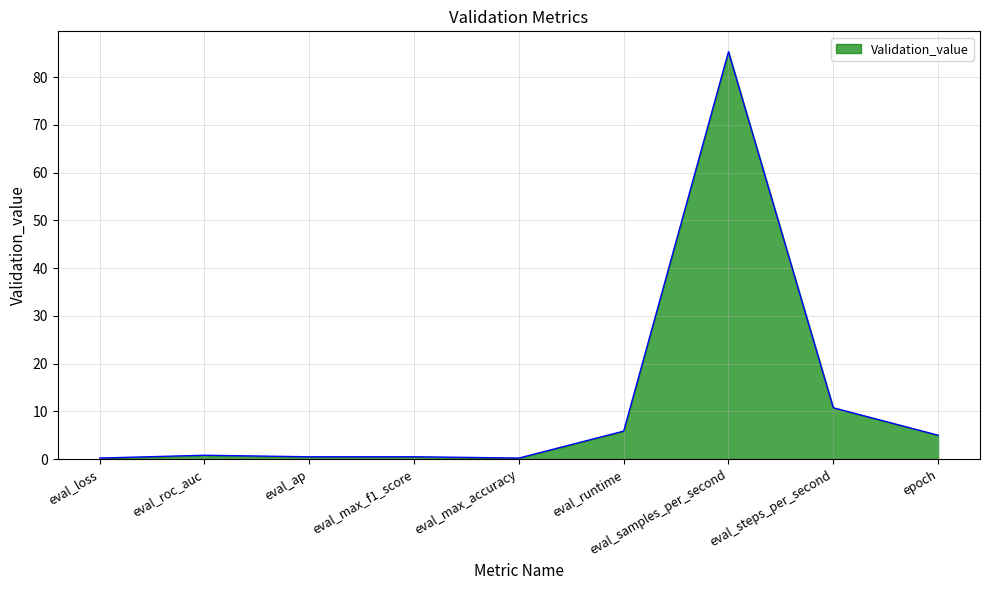

What is the maximum value shown in the chart?

85.4